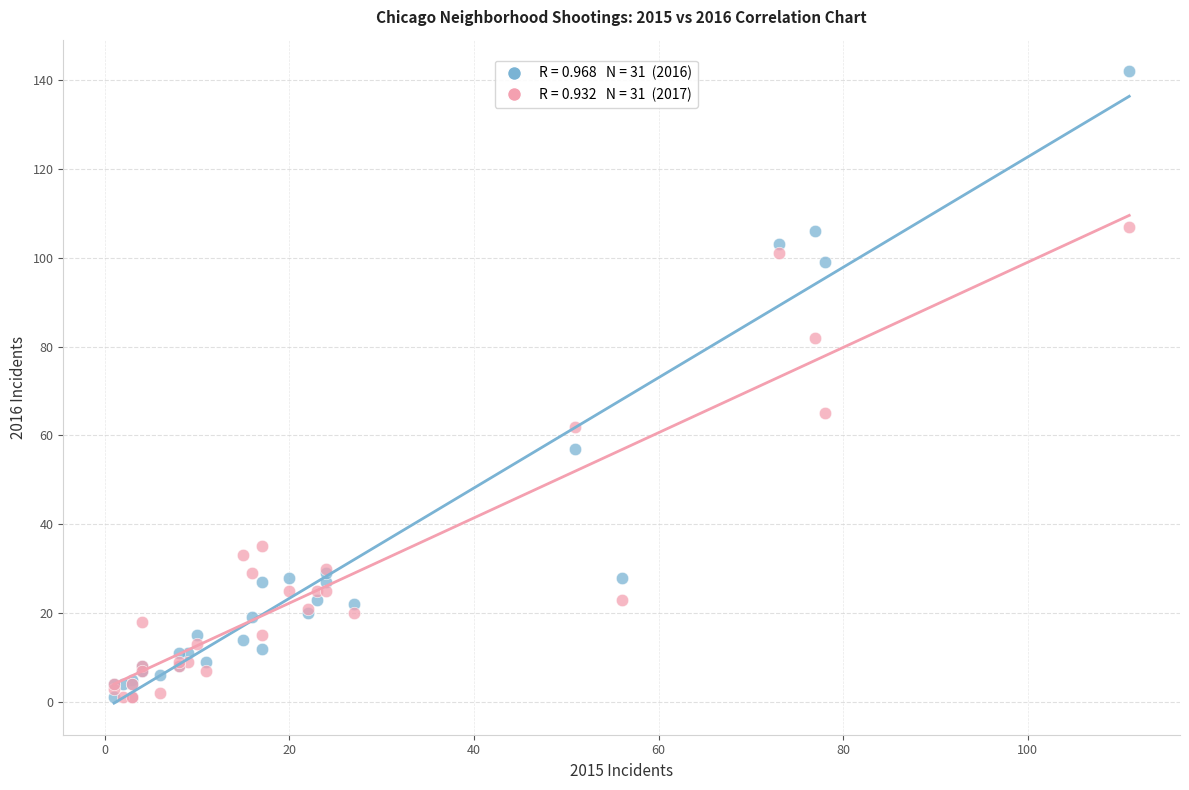

Across all series, what Y value is closest to 71?

65